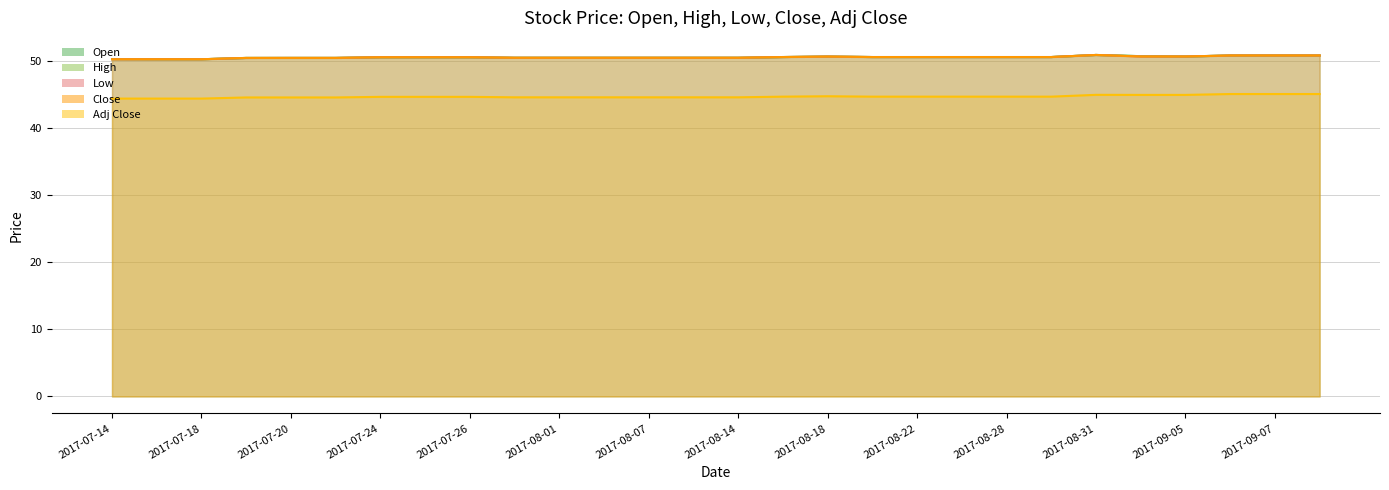

What is the label of the 21st point from the left?

2017-08-28